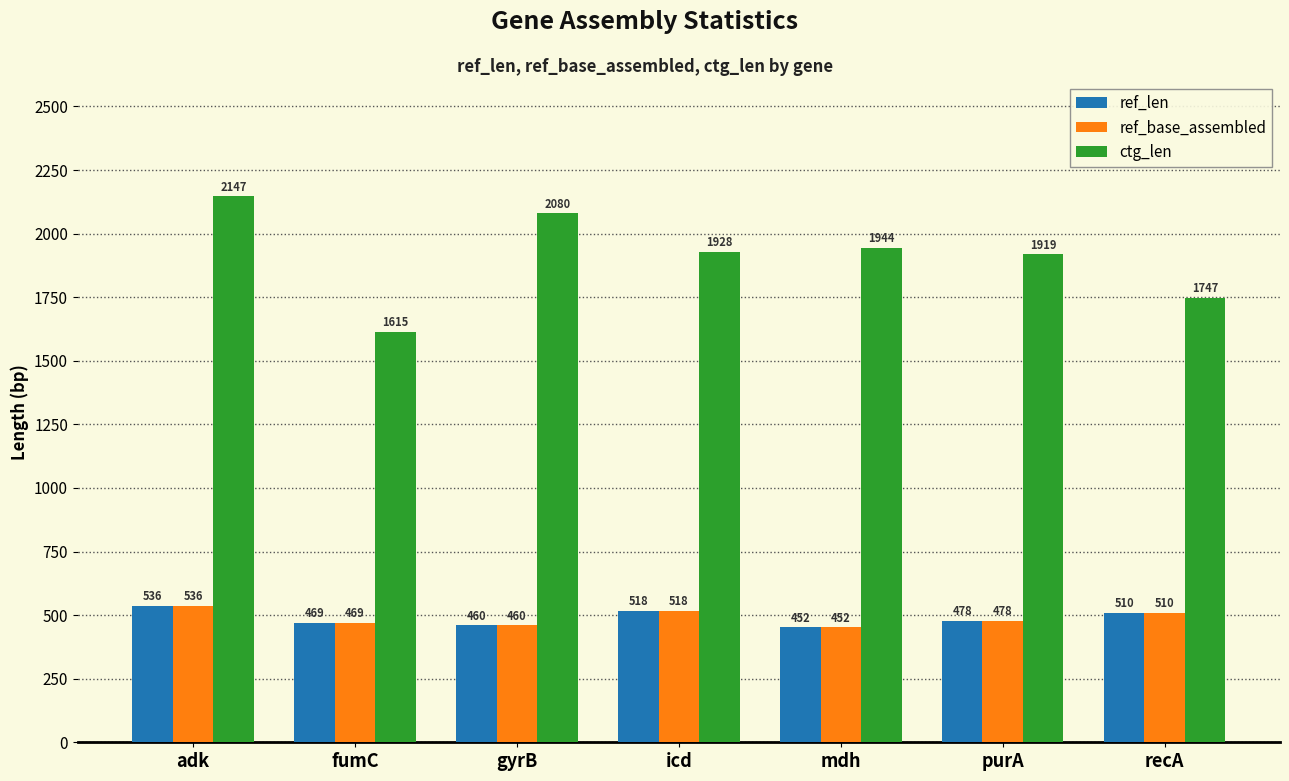

What is the label of the 5th bar from the left?

mdh